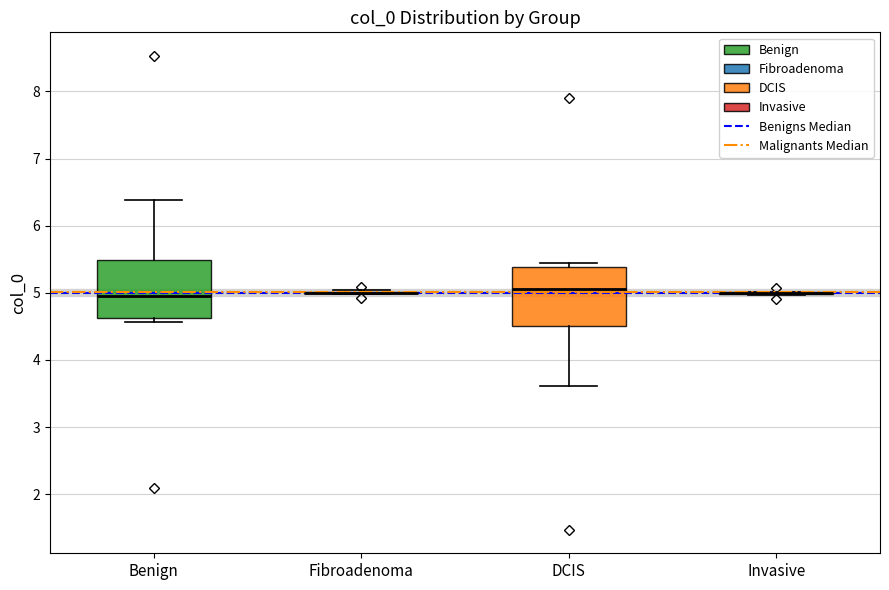

Reading left to right, read every box against the y-axis: the position of its median line, the range the box covers, and the ends of its whiskers. The values are not printed on the chart, so give them approximately, as read against the axis.

Benign: median 5.0, box 4.6 to 5.5, whiskers 4.6 (just below the box's lower edge) to 6.4
Fibroadenoma: box collapsed to a line at 5.0, whiskers 5.0 to 5.0
DCIS: median 5.0, box 4.5 to 5.4, whiskers 3.6 to 5.4 (just above the box's upper edge)
Invasive: box collapsed to a line at 5.0, whiskers 5.0 to 5.0